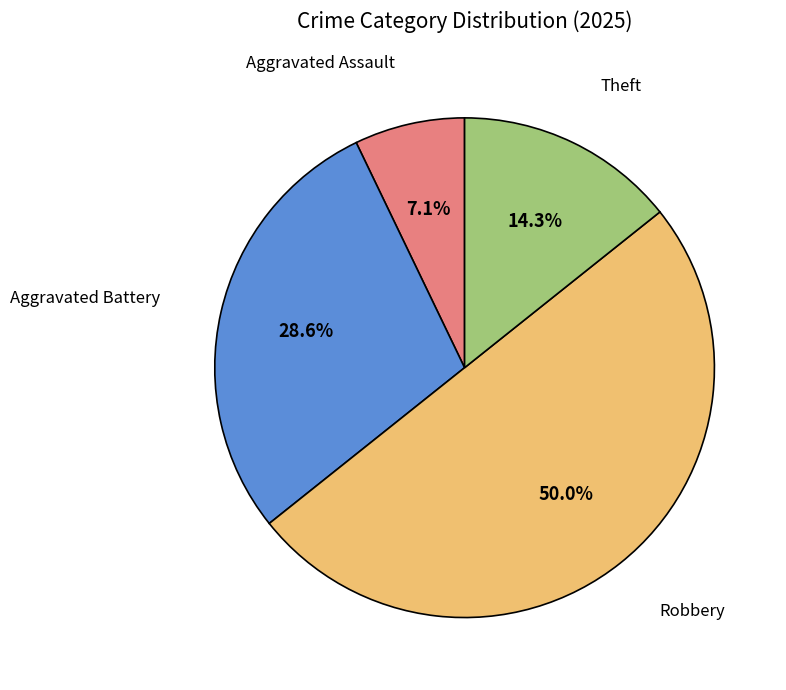

The Theft slice represents 14% of the pie. True or false?

True